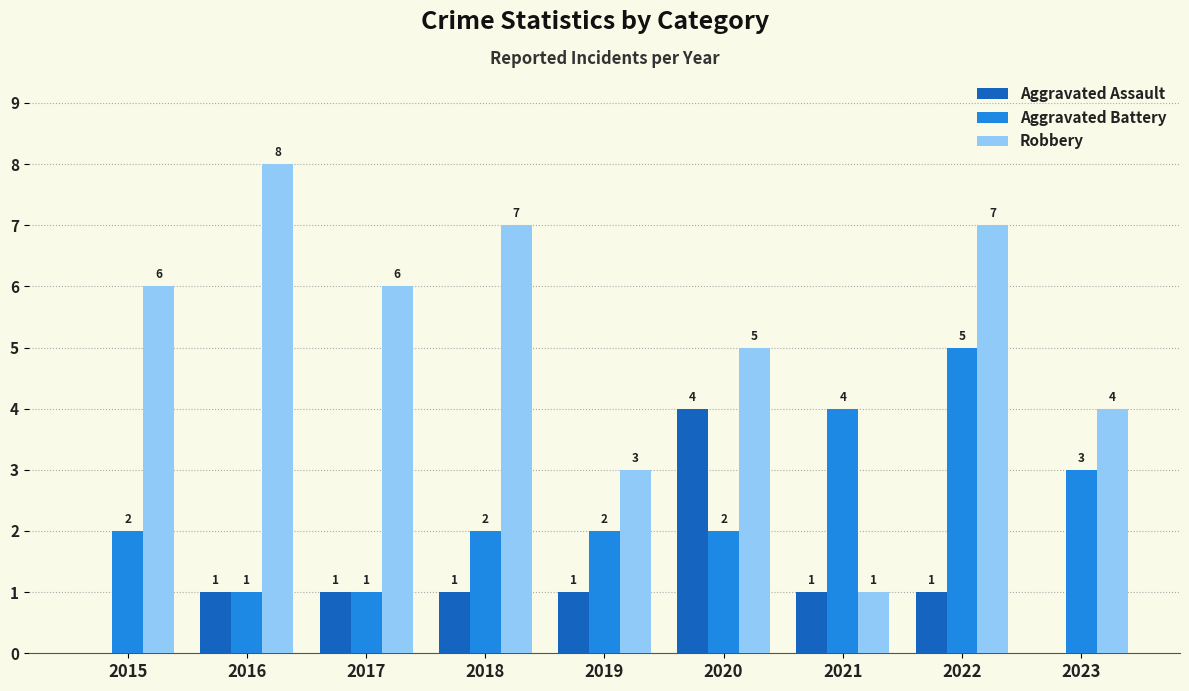

Count the Robbery values in the range 4 to 7.

6